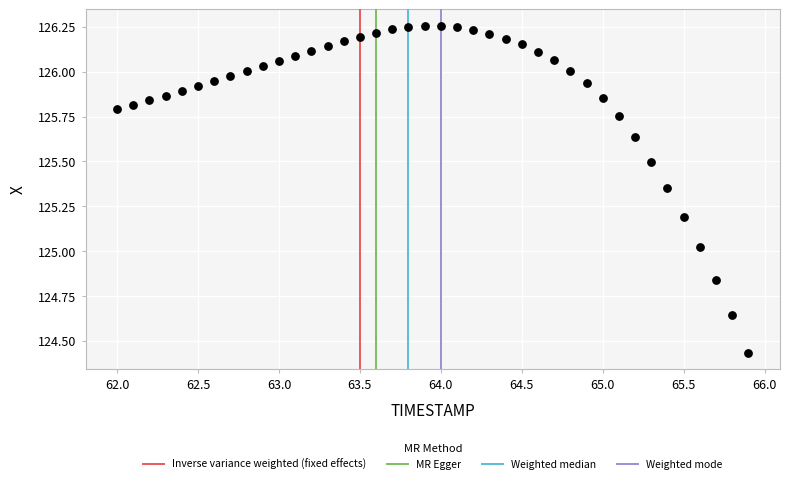

What is the range of Y values (max minus min)?

1.8